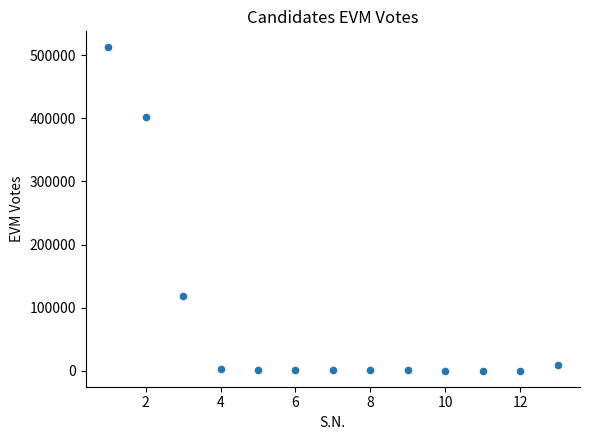

What Y value in the scatter plot is closest to 256264?

118352